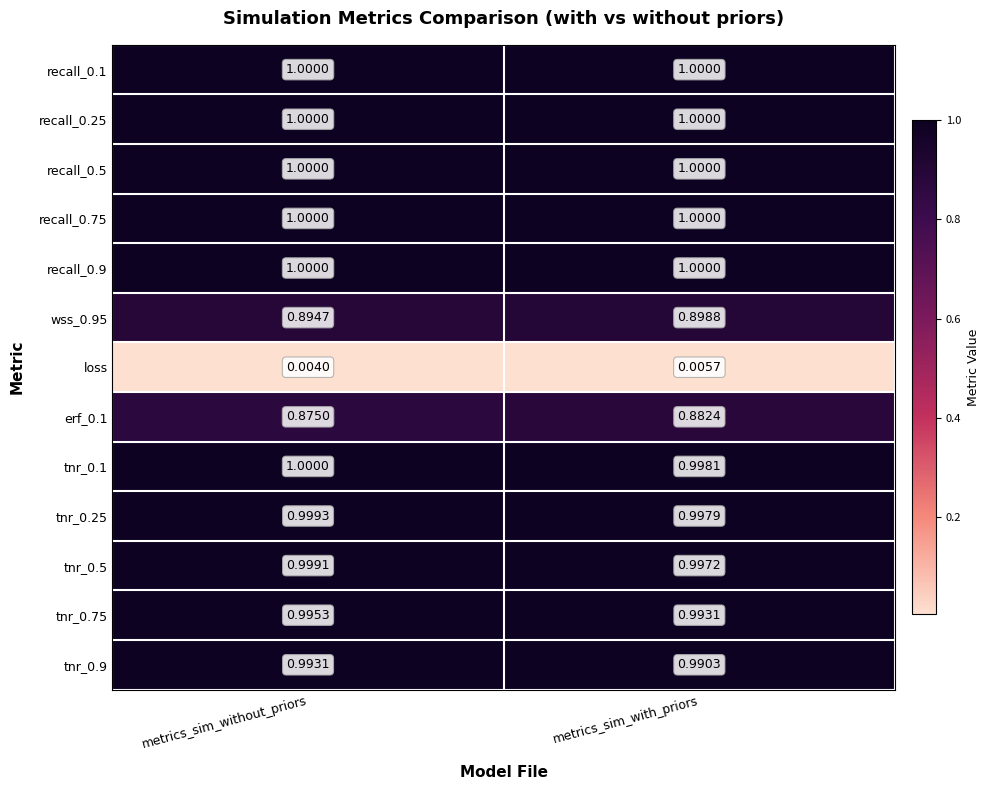

Is the value of erf_0.1 at metrics_sim_with_priors greater than the value of recall_0.75 at metrics_sim_with_priors?

No